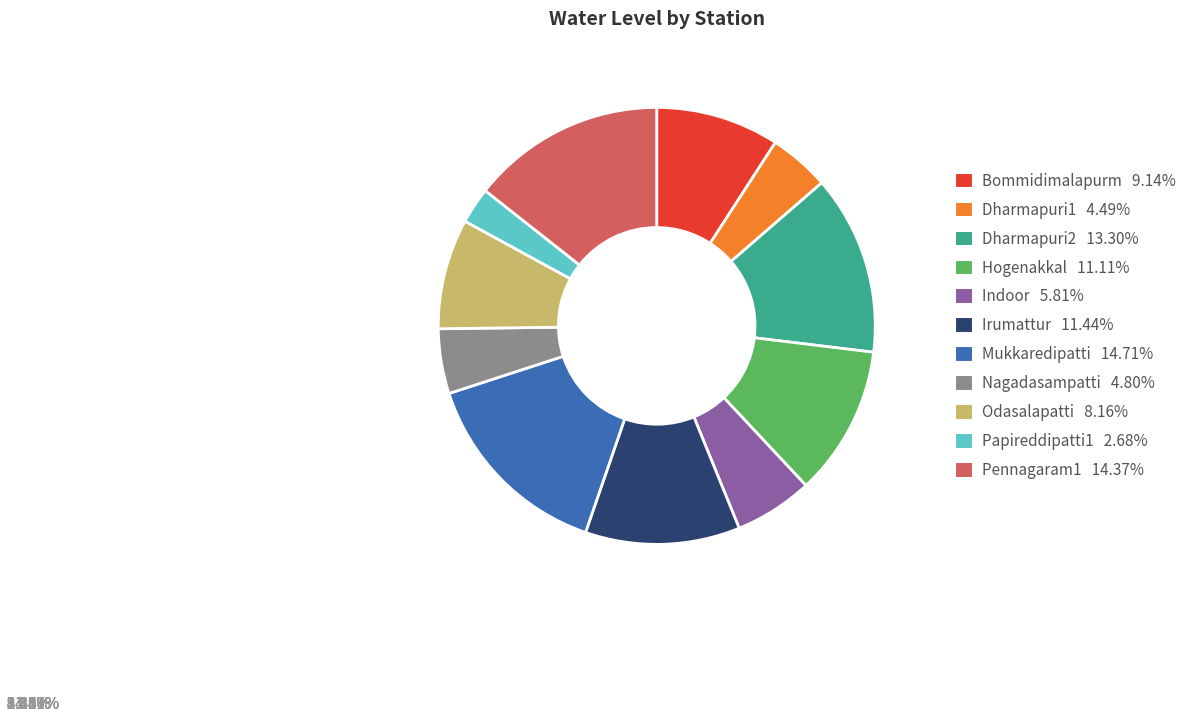

What is the ratio of the value at Odasalapatti 8.16% to the value at Papireddipatti1 2.68%?

3.1